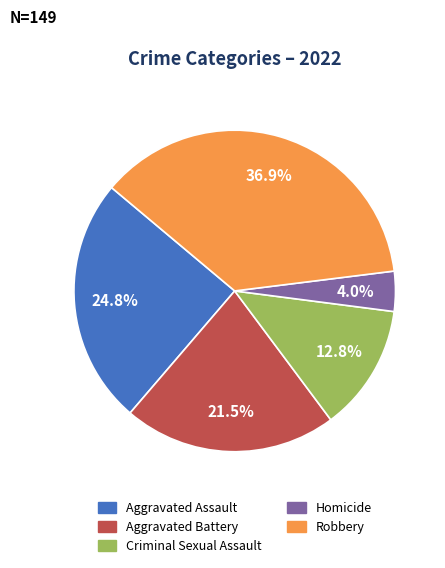

How much of the chart is everything except Aggravated Battery?

78.5%